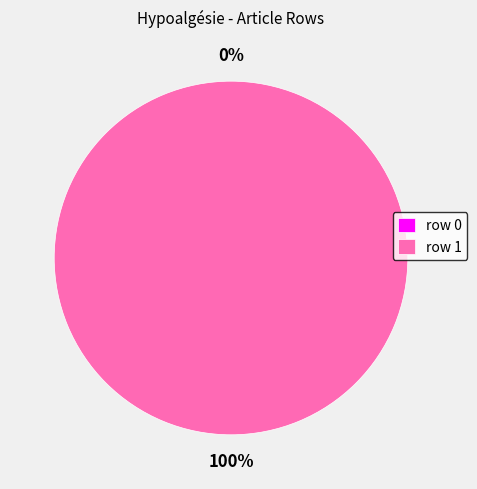

What is the smallest slice in the pie chart?

row 0